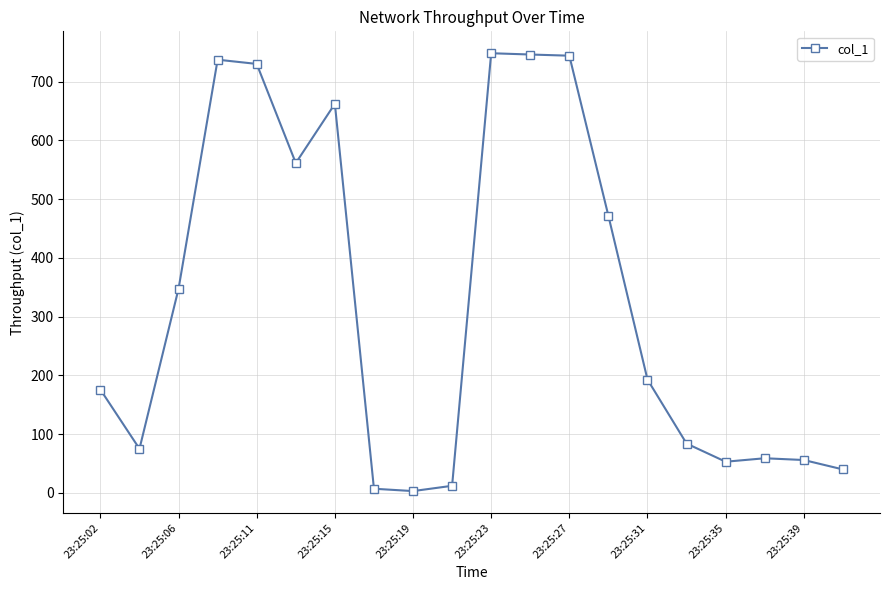

What is the sum of all values?

6507.3